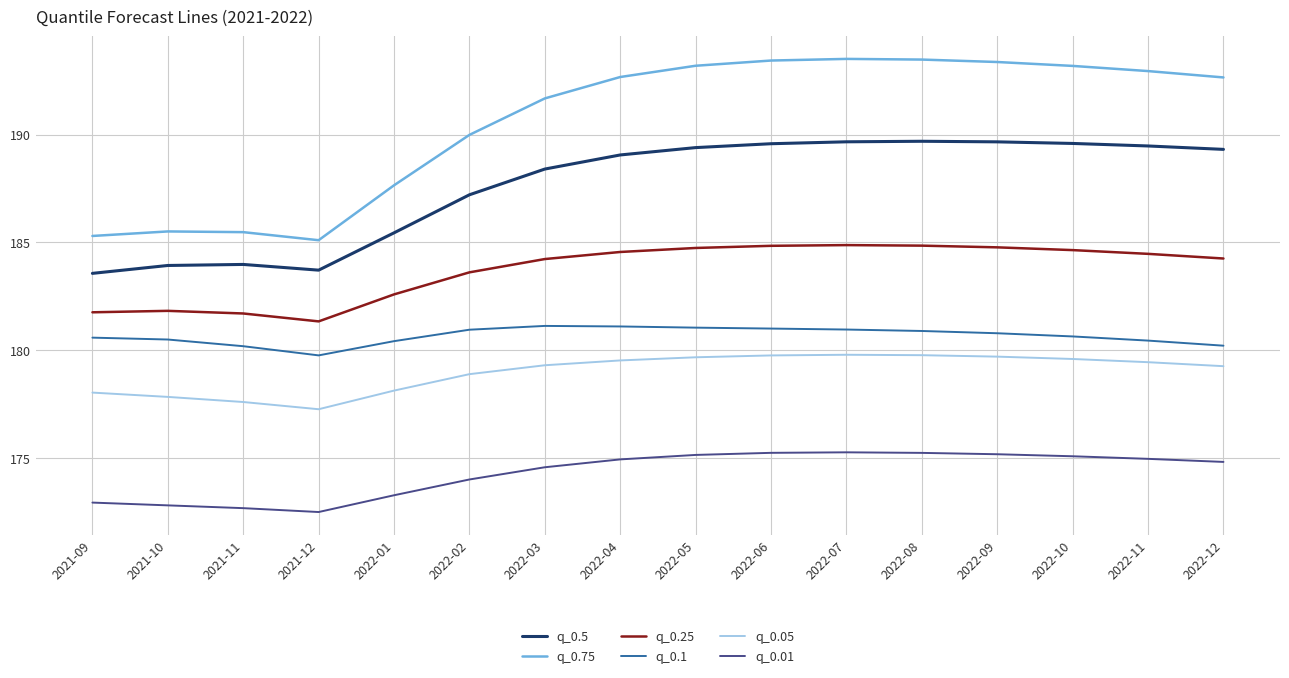

What is the greatest value displayed?

193.5